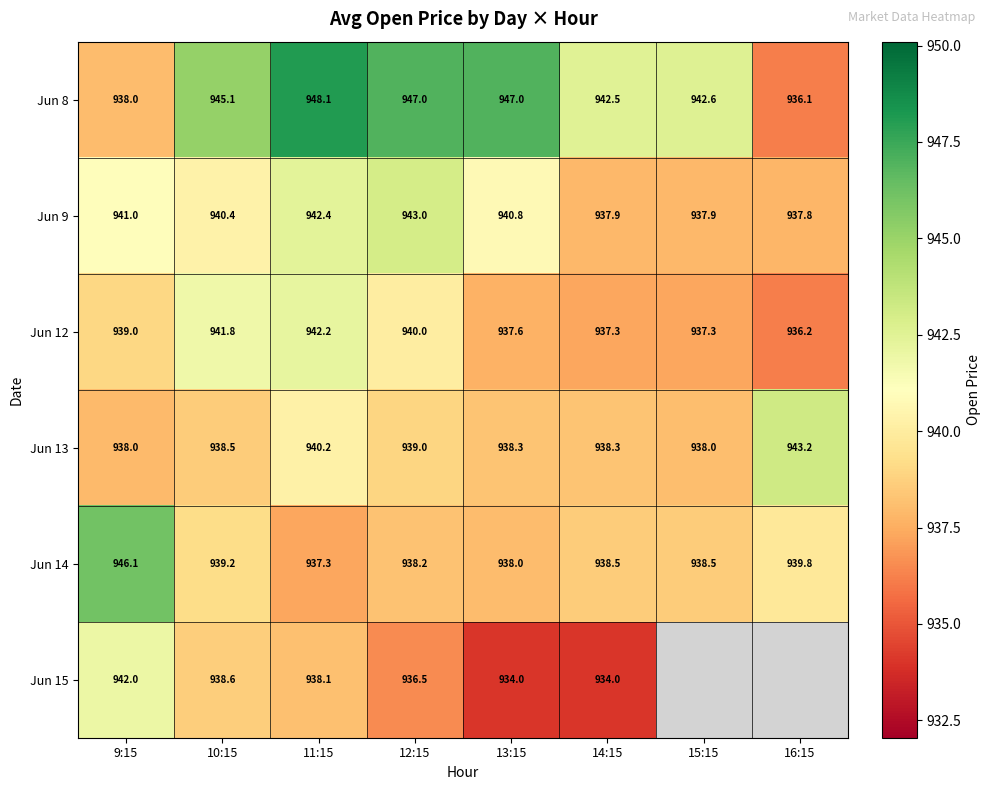

Which has a higher value, 16:15 or 15:15?

15:15